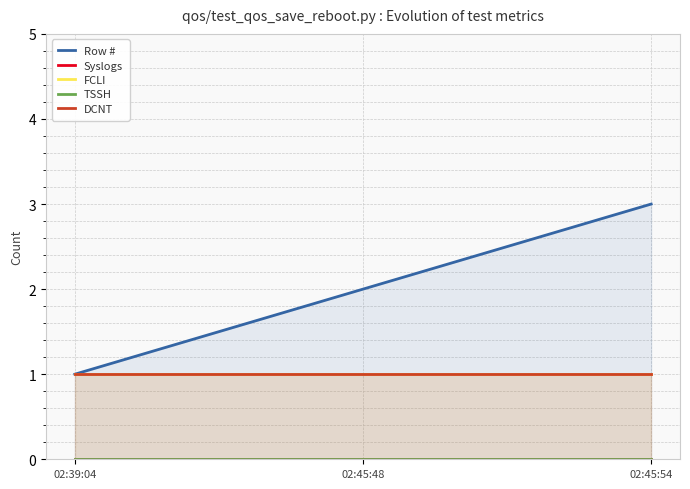

What is the label of the 2nd point from the right?

02:45:48